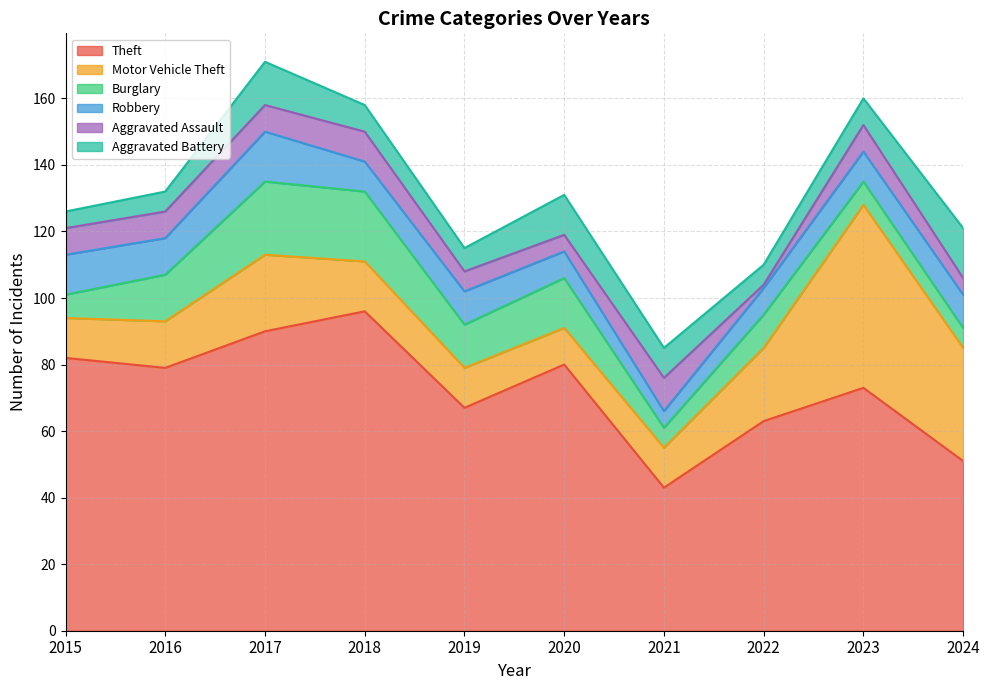

After their last crossing, which series has the higher values: Robbery or Burglary?

Robbery